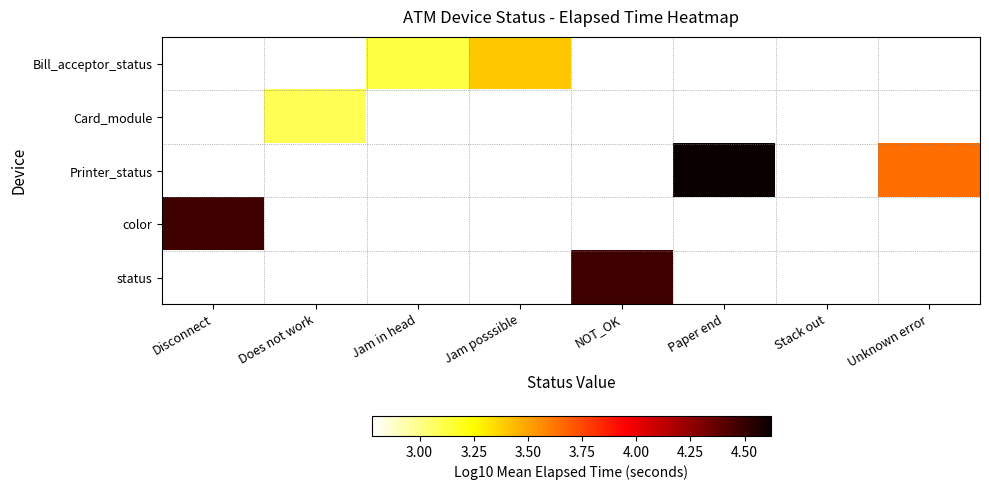

What is the minimum value for color?

4.5